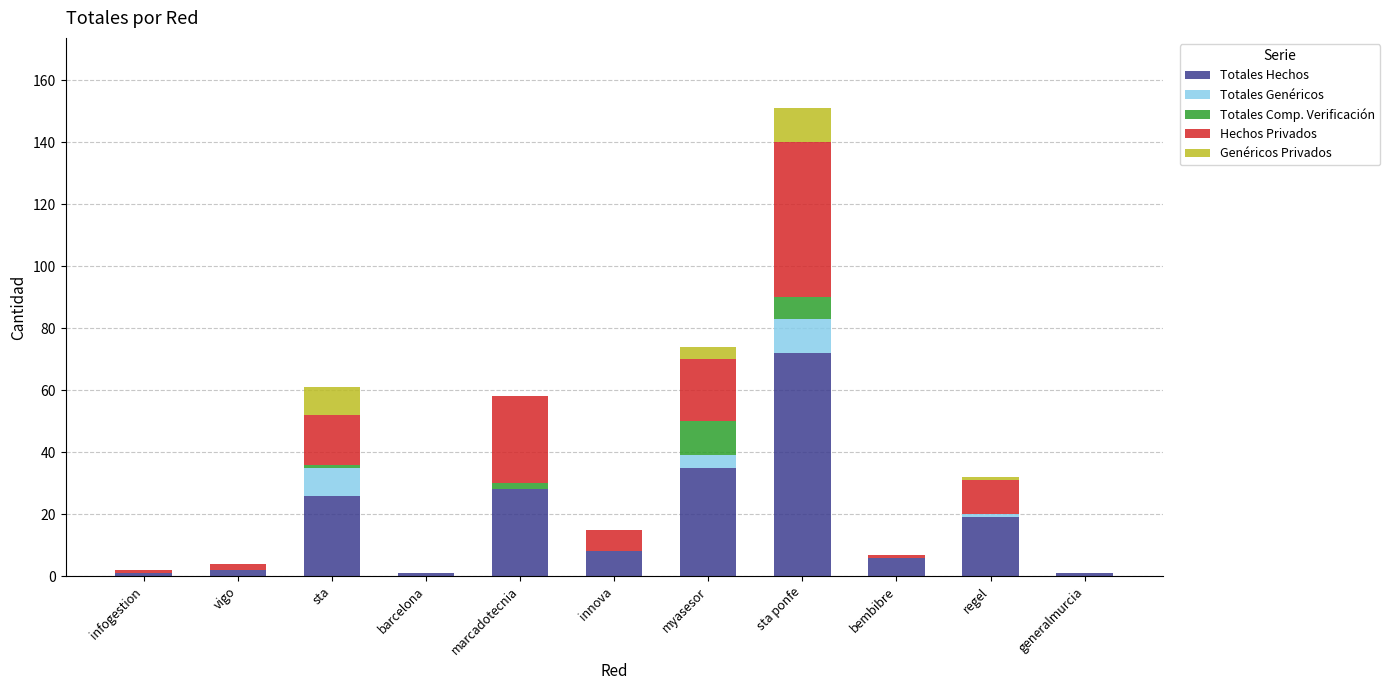

What is the highest value of the Totales Hechos series?

72